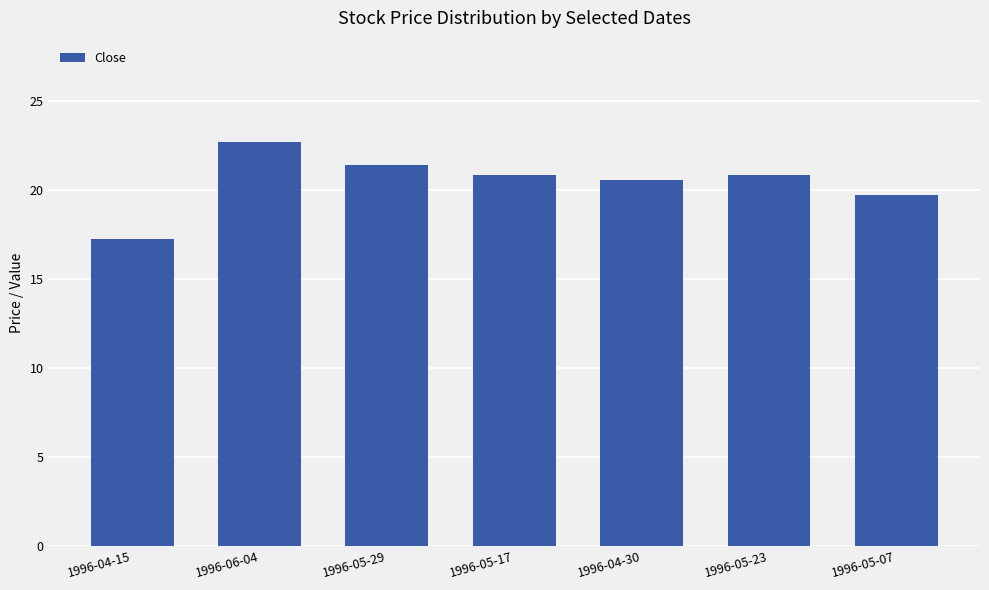

What is the approximate value at 1996-04-15?

17.2